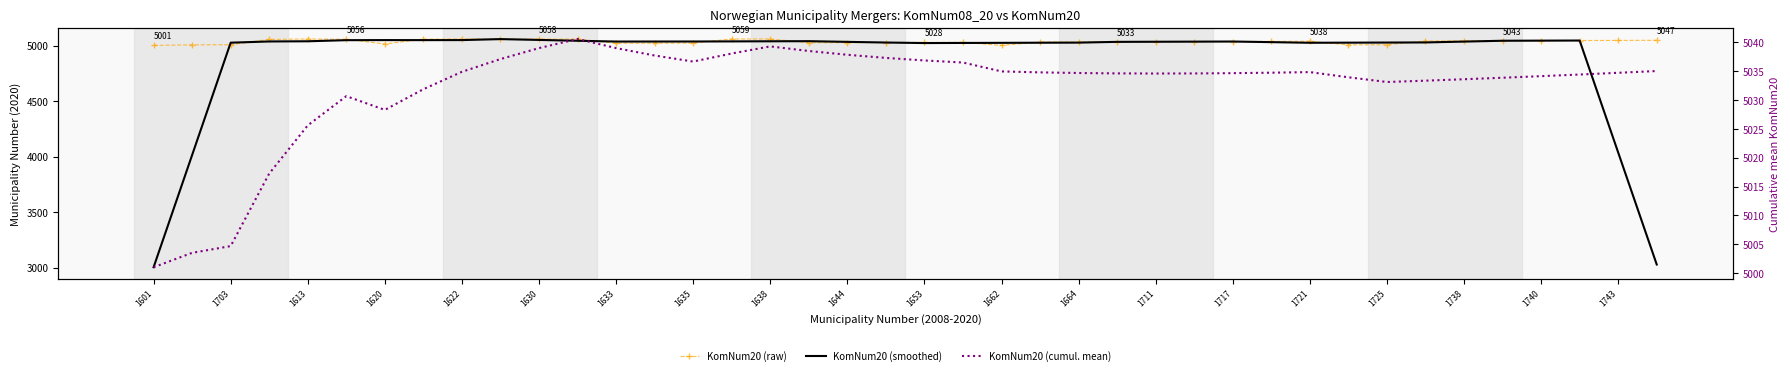

True or false: KomNum20 (raw) has a value of 7720.6 at 1743.

False